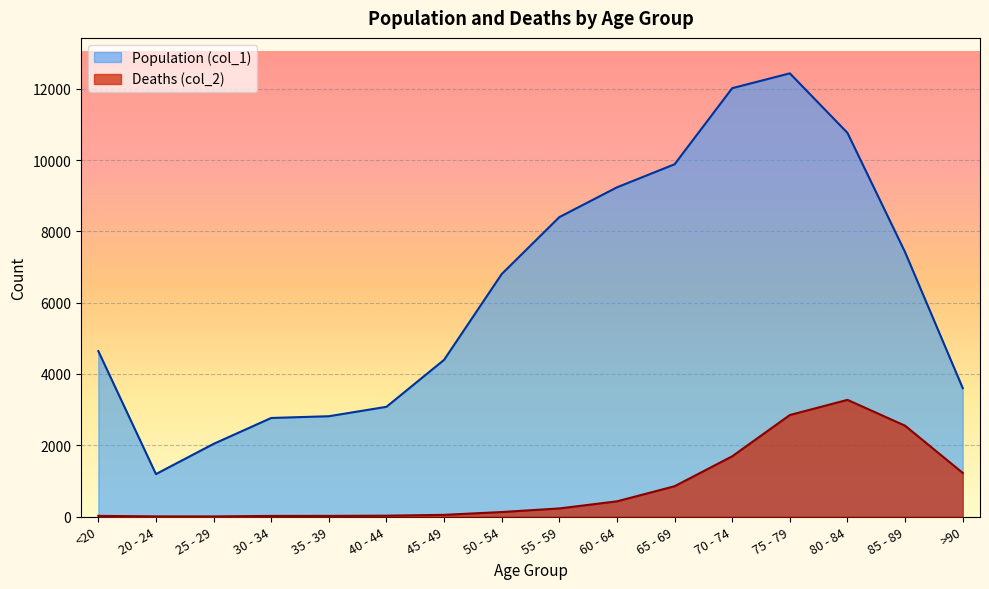

What is the spread (max minus min) of values at 75 - 79?

9586